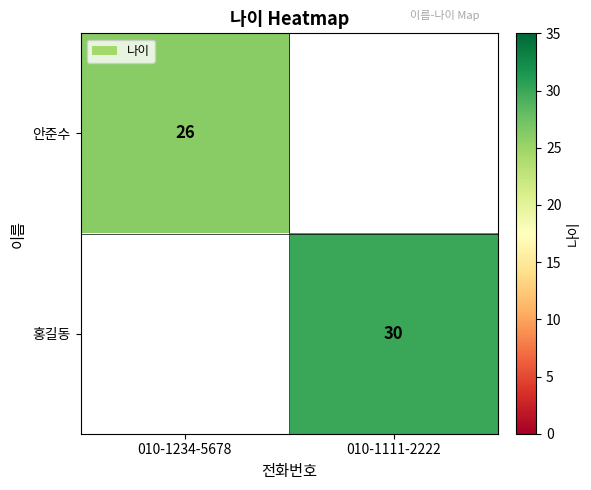

Is it true that 홍길동 equals 12.0 at 010-1111-2222?

False